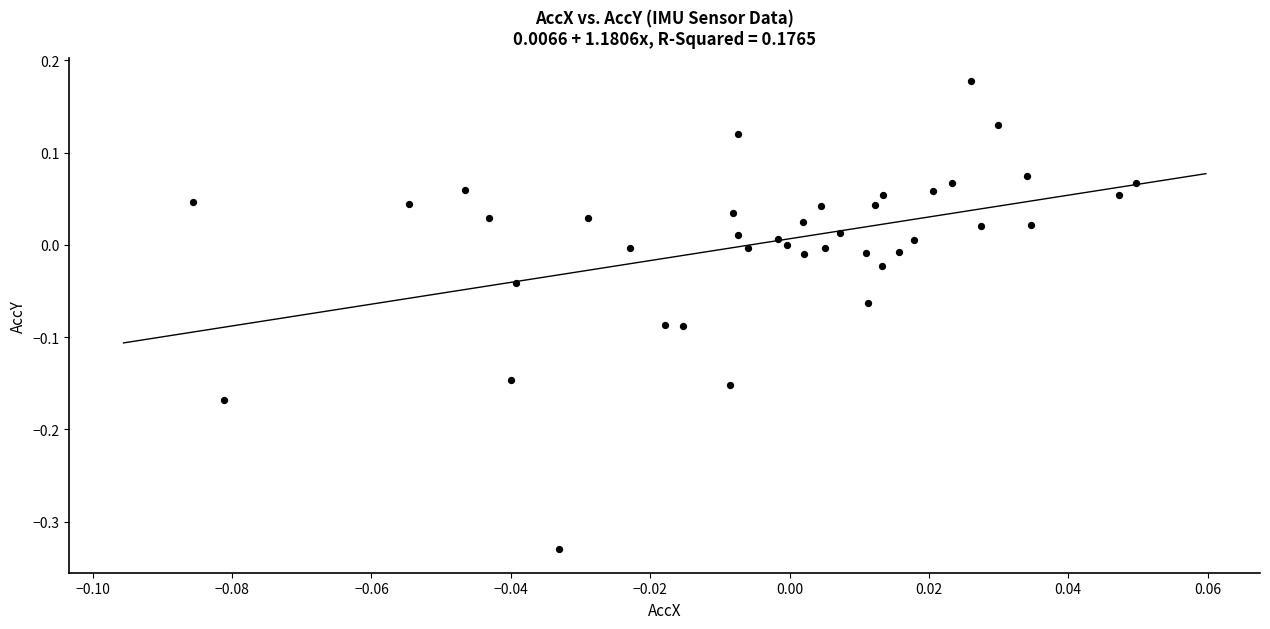

What is the range of Y values (max minus min)?

0.5